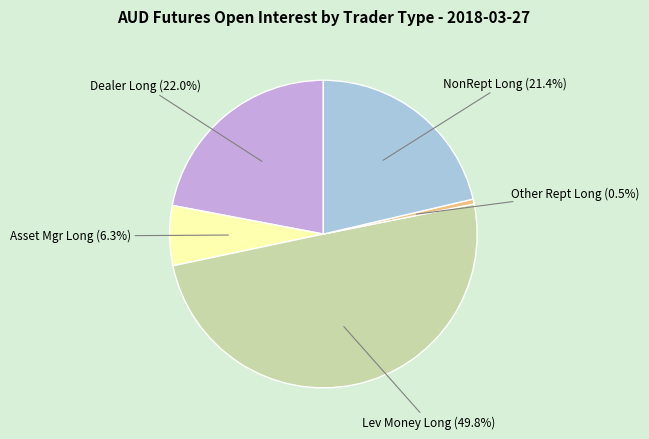

How many segments does this pie chart have?

5